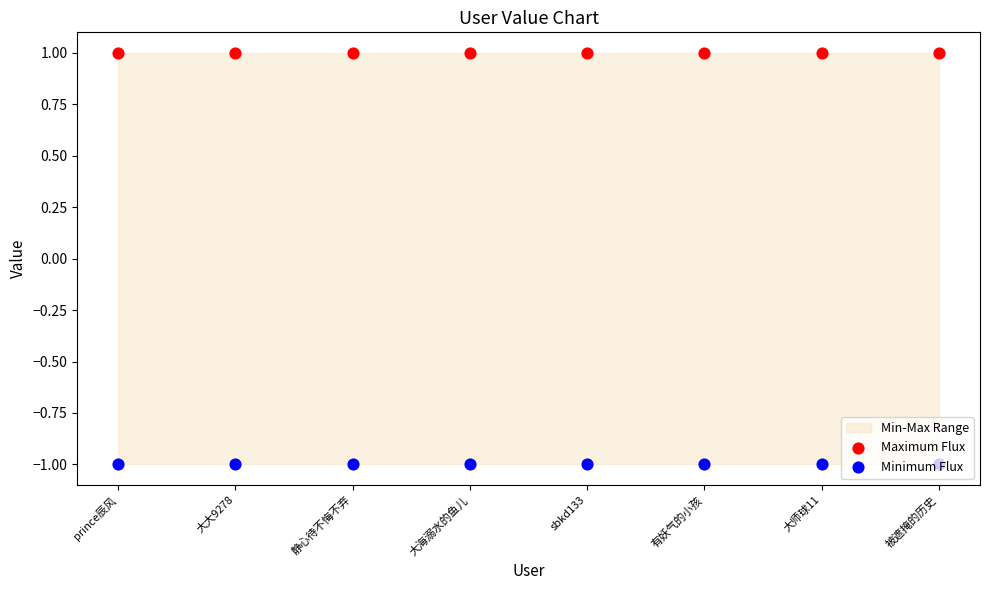

What are all the series names shown in the legend?

Maximum Flux, Minimum Flux